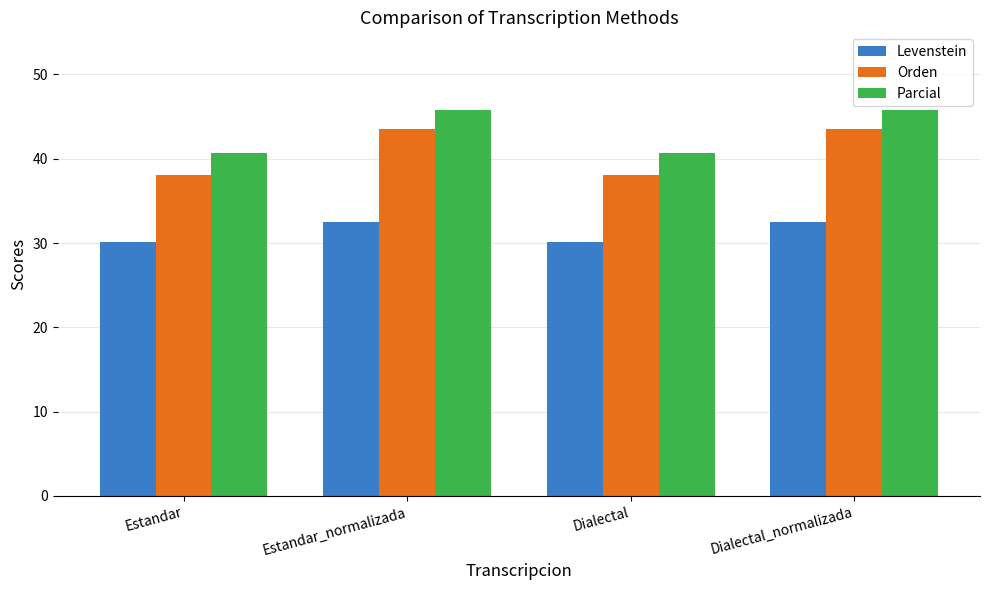

How many bars are there in total?

12